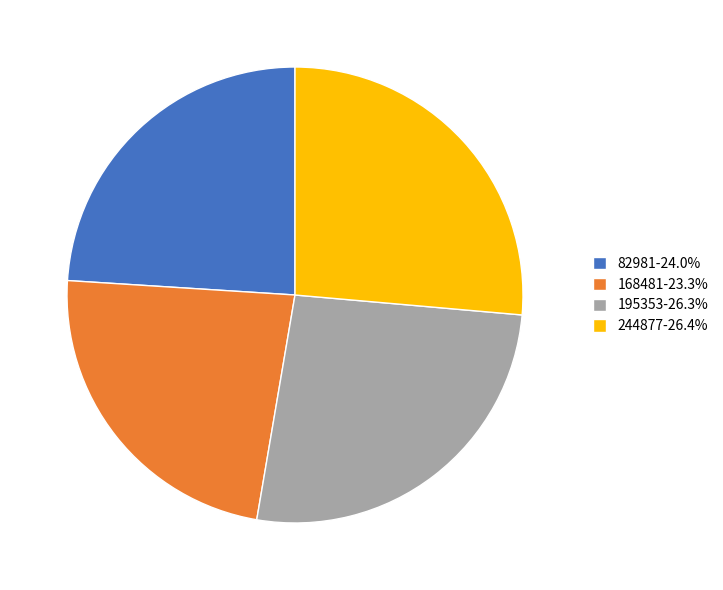

Count the number of slices in the pie.

4